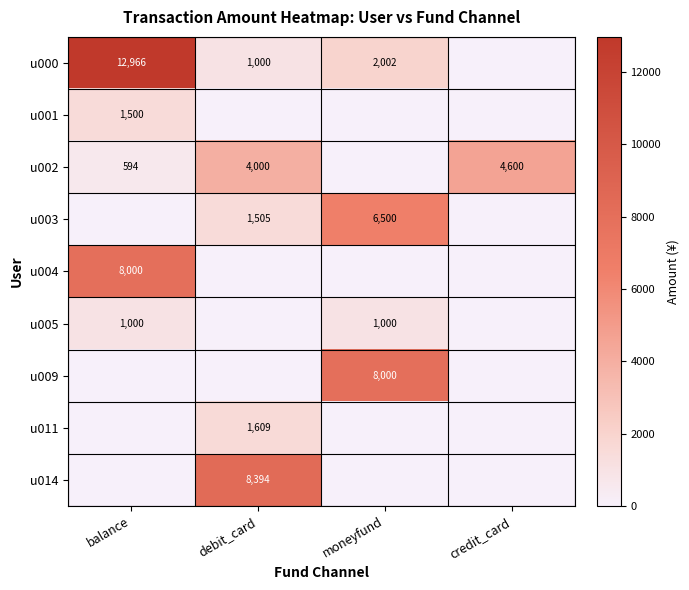

Is the value of u003 at moneyfund greater than the value of u011 at debit_card?

Yes